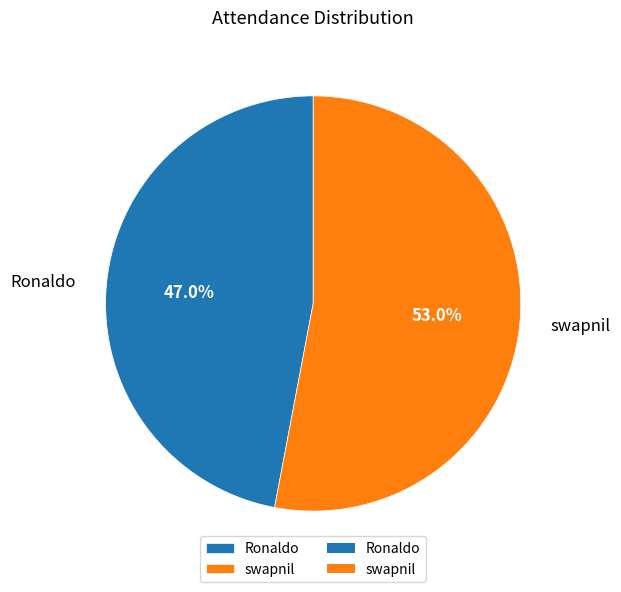

Rank the categories by value from lowest to highest.

Ronaldo, swapnil